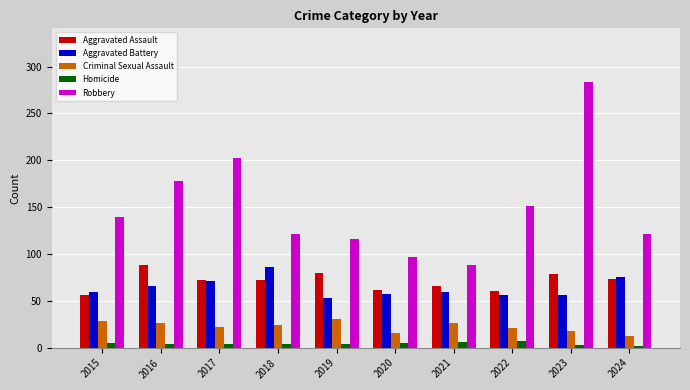

At which category does the chart reach its peak across all series?

2023